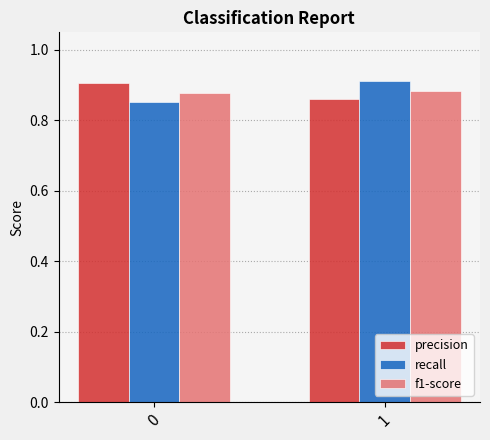

At 0, list the series in order from smallest to largest.

recall, f1-score, precision